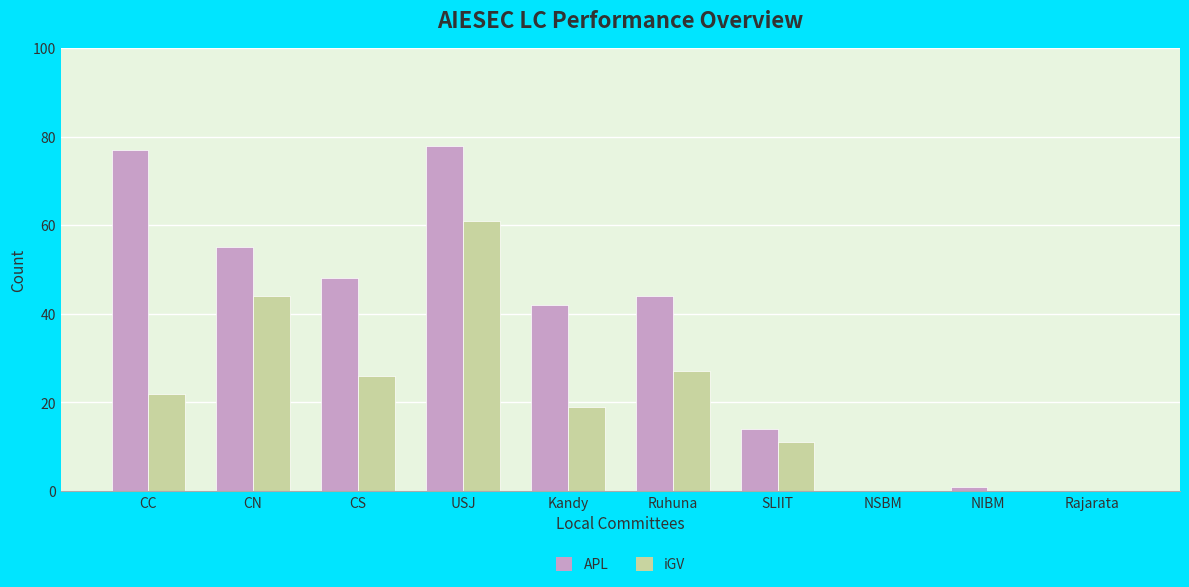

What is the sum of all iGV values?

210